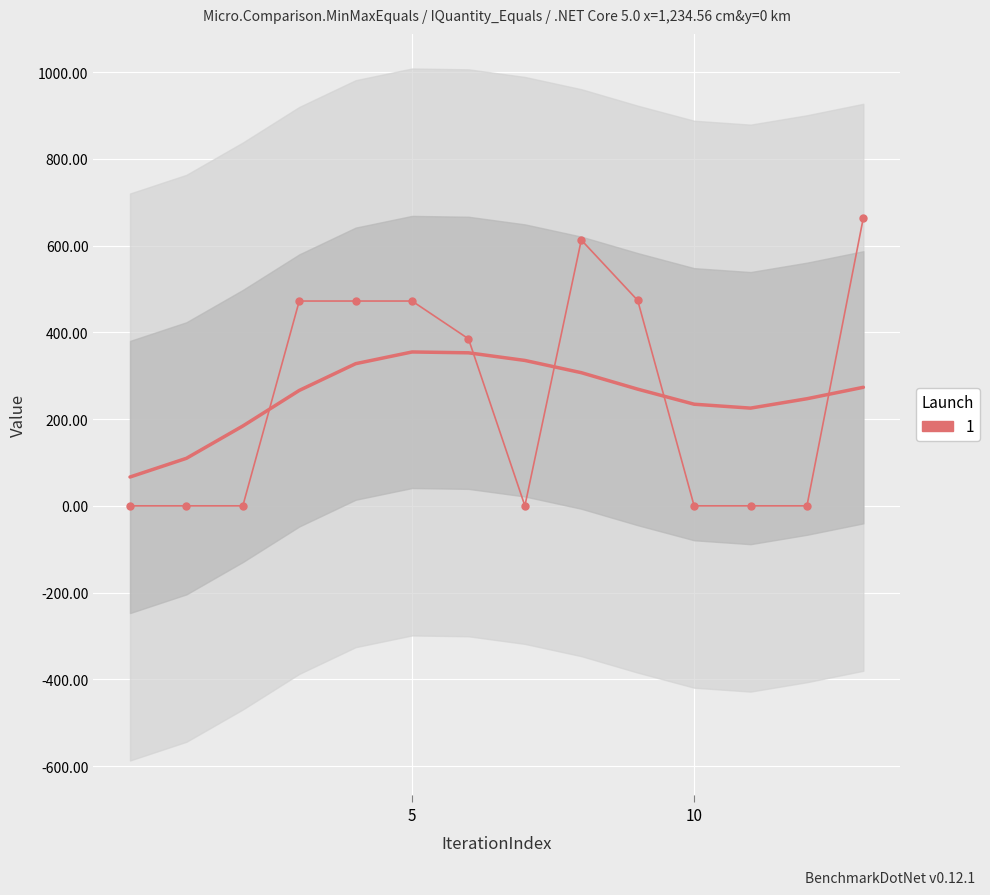

What is the change in value from 4.0 to 13.0?

+192.0